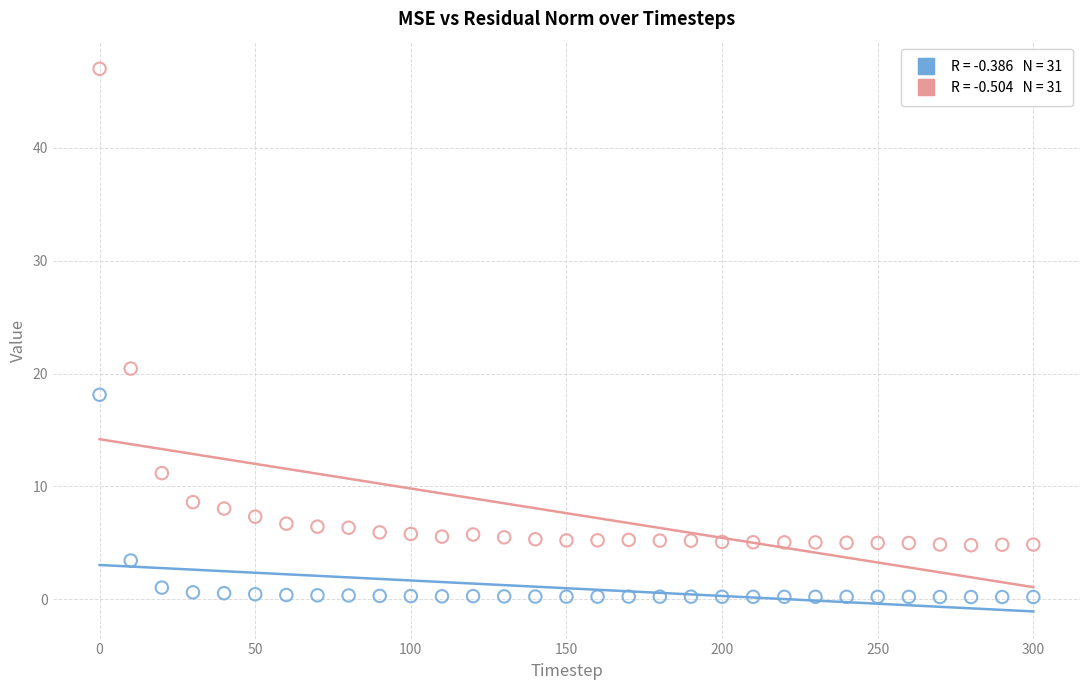

Across all data points, what is the range of Y values (max minus min)?

46.8